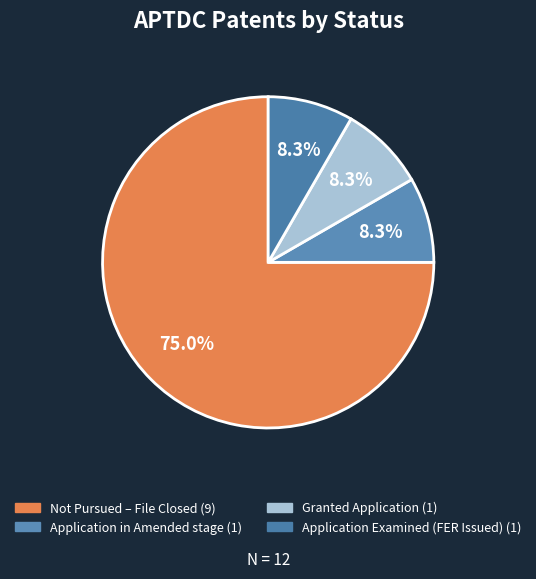

Does any single category account for the majority?

Yes